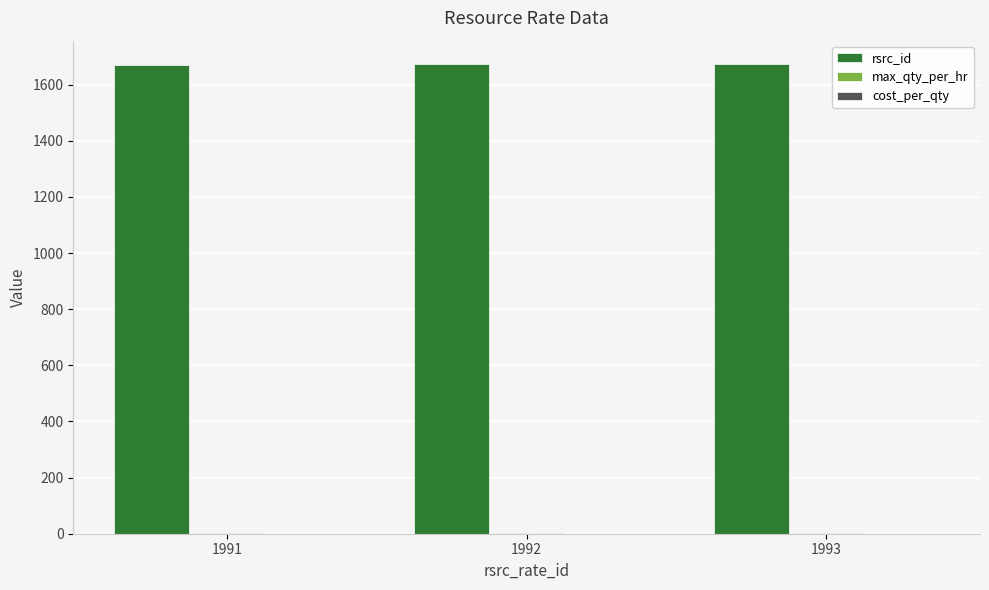

What is the sum of all rsrc_id values?

5016